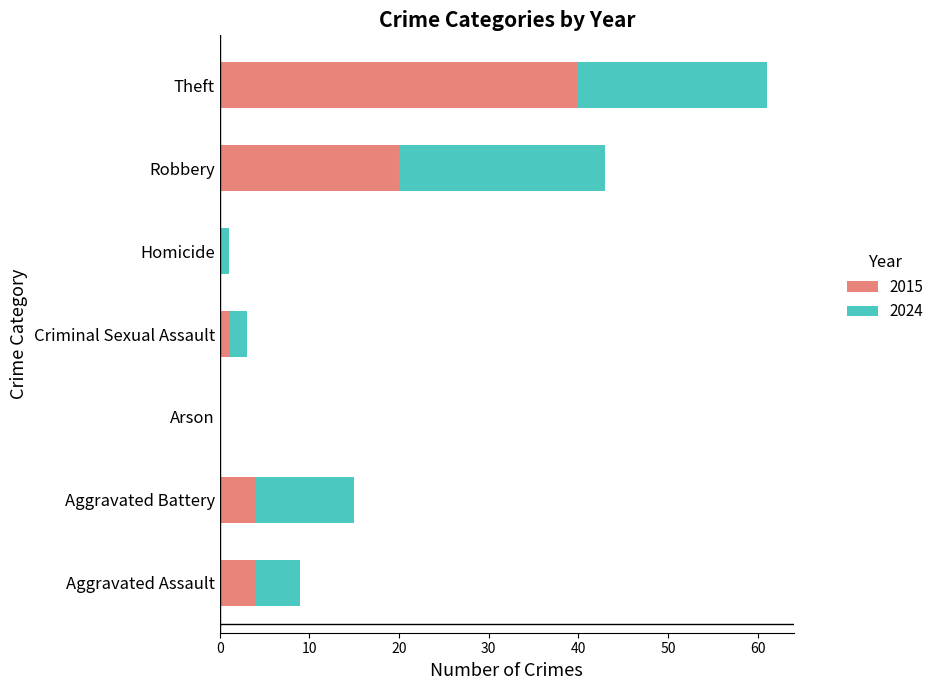

What is the total value across all series at Aggravated Assault?

9